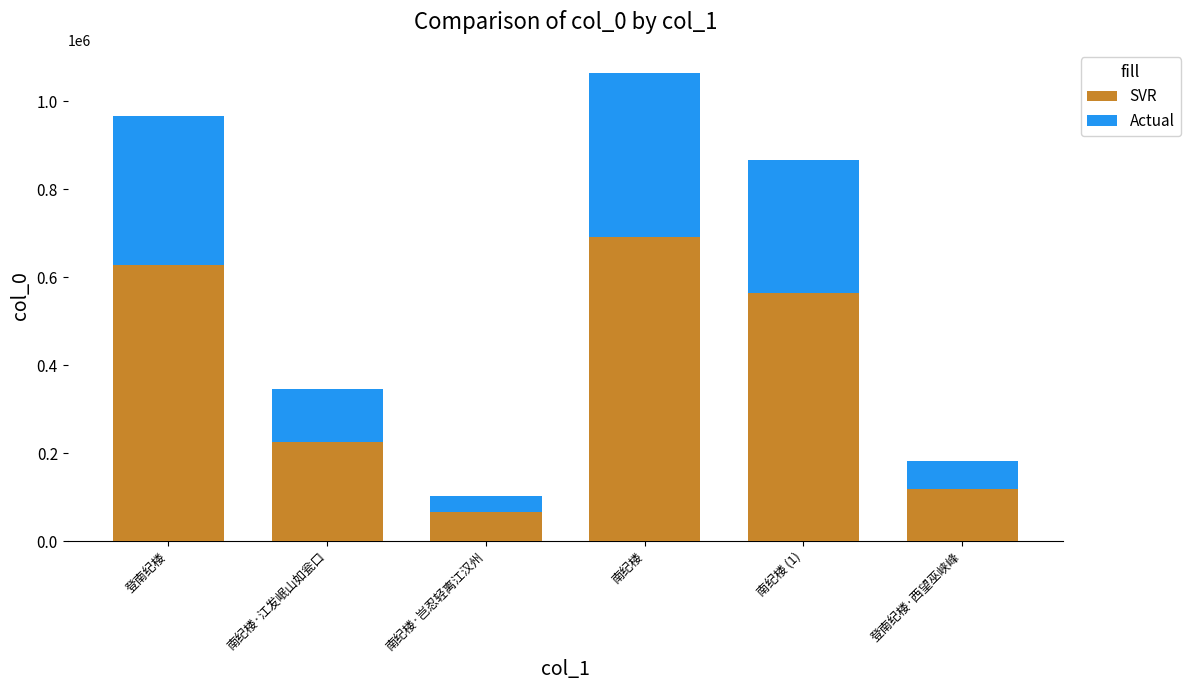

The value of SVR at 登南纪楼·西望巫峡峰 is 118394.9. True or false?

True